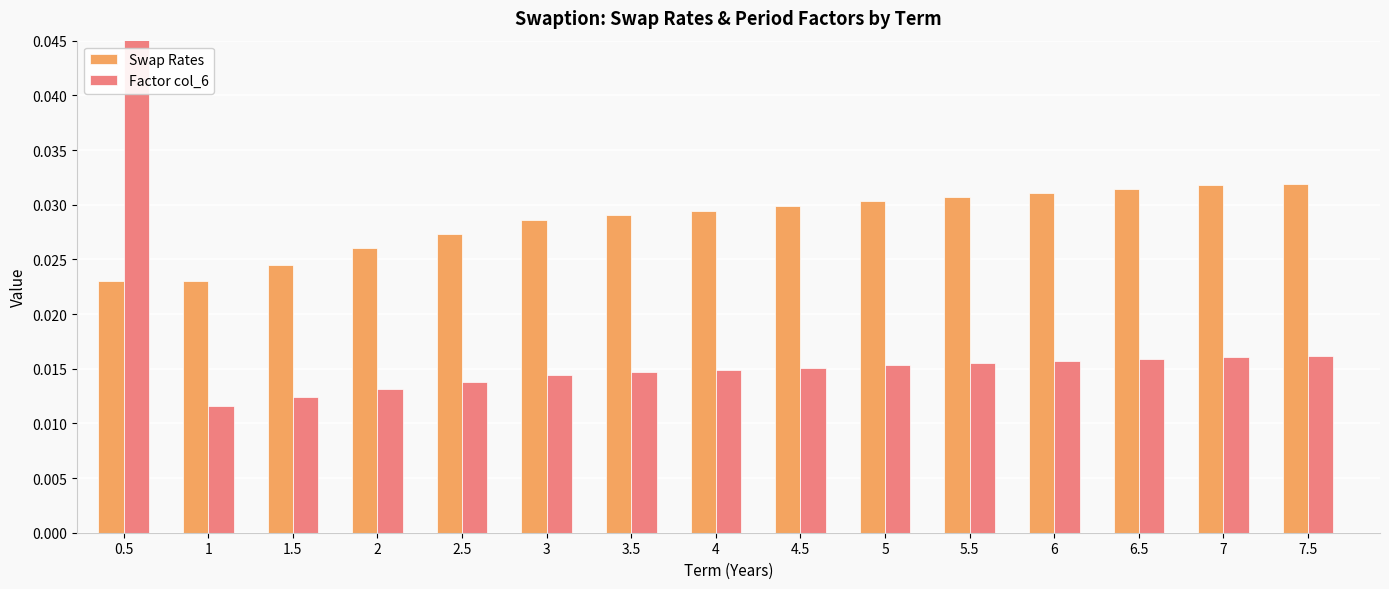

Between 4.5 and 5.5, which series saw the biggest shift?

Swap Rates